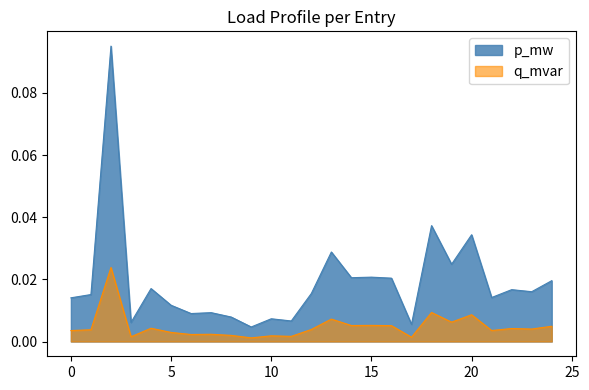

In p_mw, how many points are higher than both neighbors (excluding endpoints)?

9